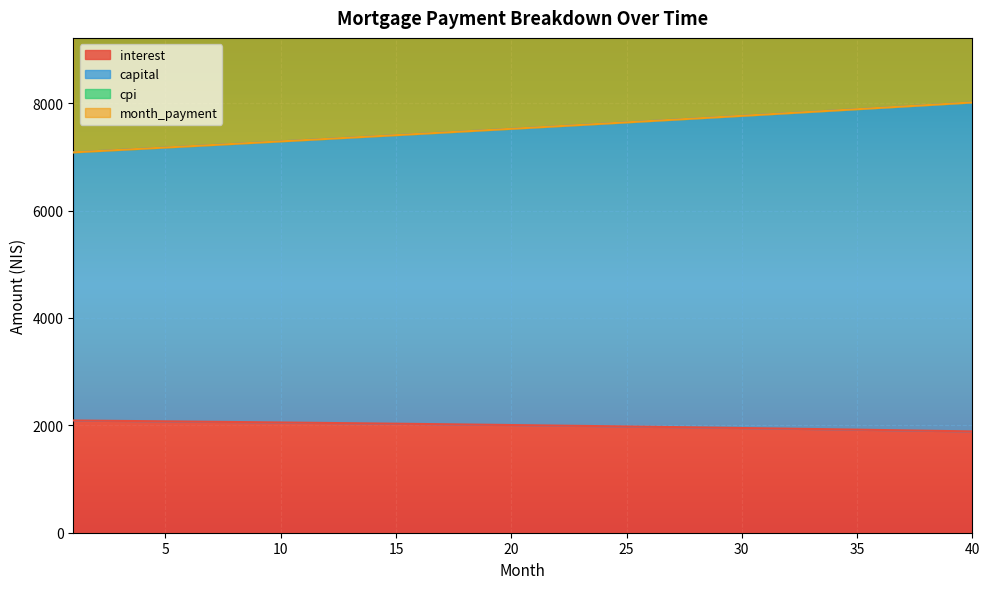

How many values in the cpi series are below 7545?

20